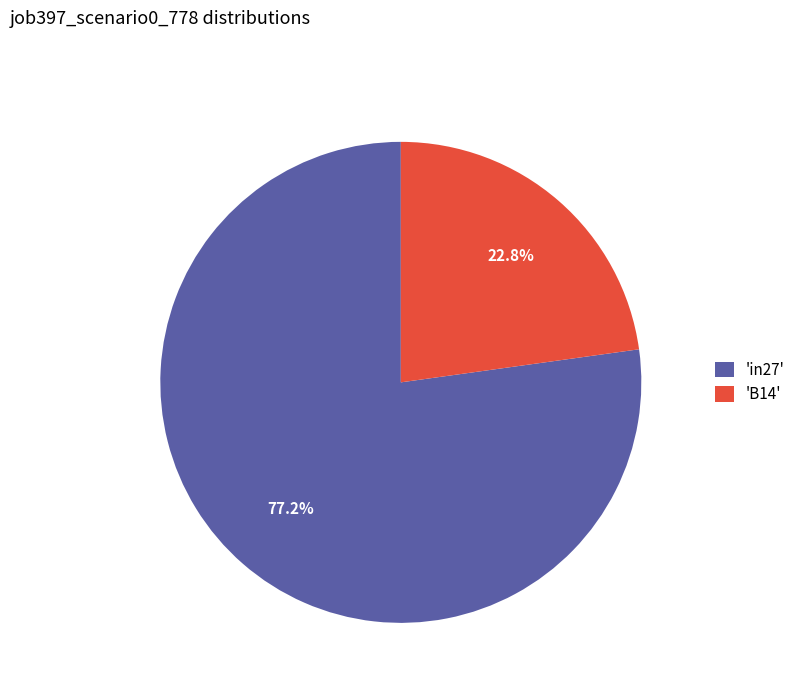

Does any single category account for the majority?

Yes